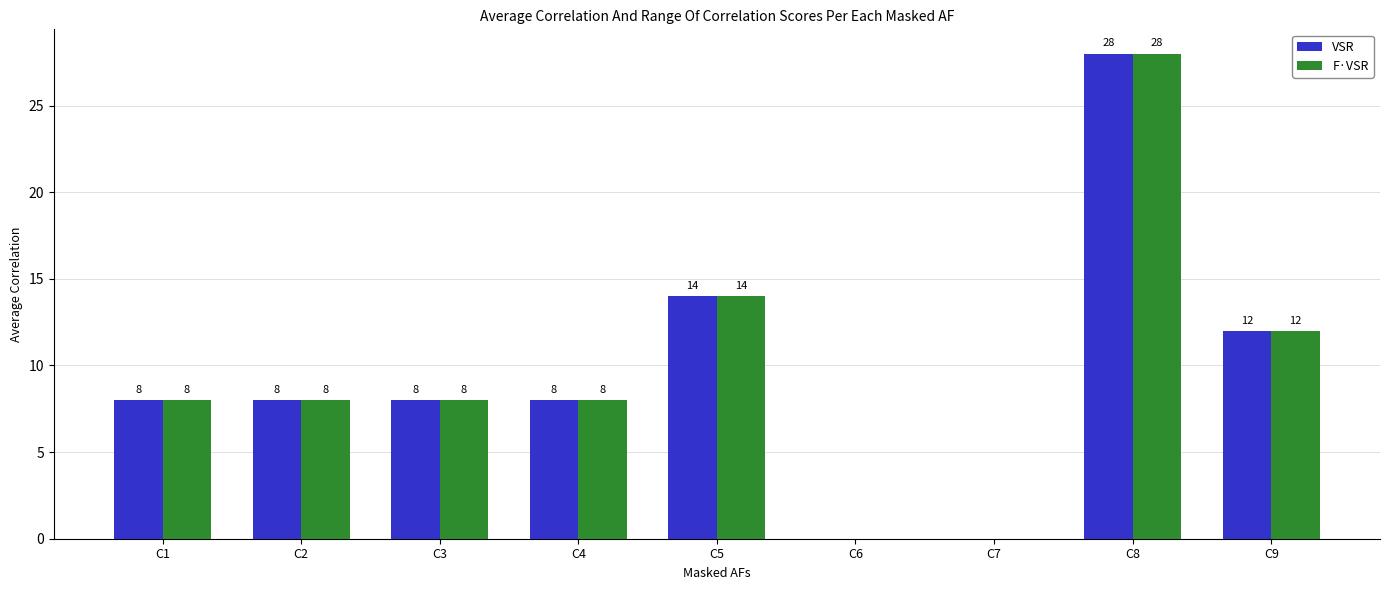

Reading left to right, what are all the values shown in this chart?

VSR: 8	8	8	8	14	0	0	28	12
F·VSR: 8	8	8	8	14	0	0	28	12